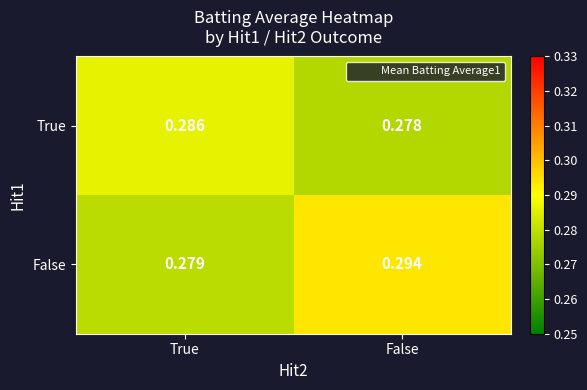

List the series in order of their overall mean, highest first.

False, True